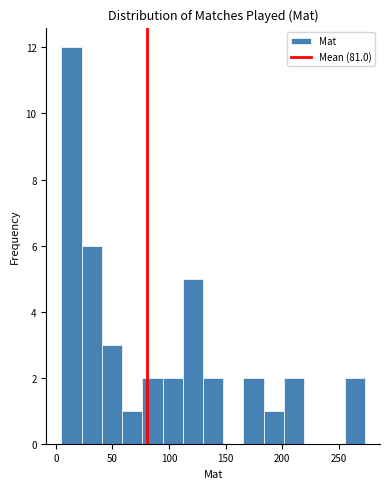

Read against the x-axis, roughly where is the centre of the tallest bar?

15